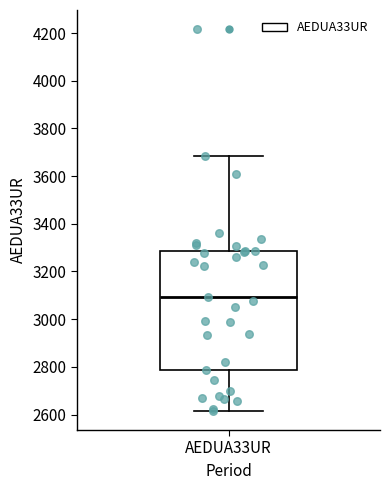

Read this box plot against the y-axis: the position of the median line, the range covered by the box, and the ends of both whiskers. The values are not printed on the chart, so give them approximately, as read against the axis.

median 3100, box 2780 to 3280, whiskers 2620 to 3680